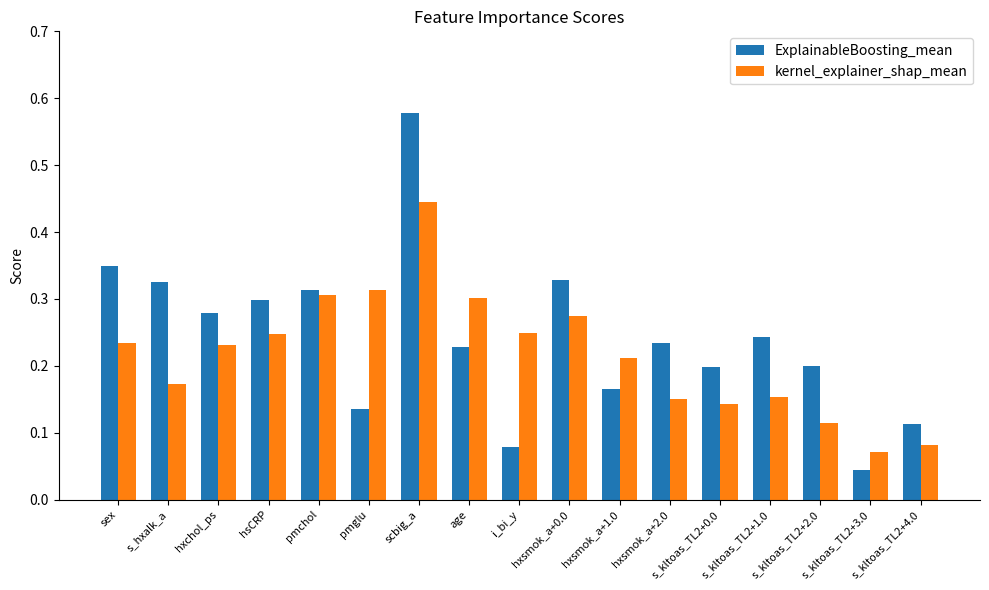

What is the difference between the maximum and second lowest values in the ExplainableBoosting_mean series?

0.5